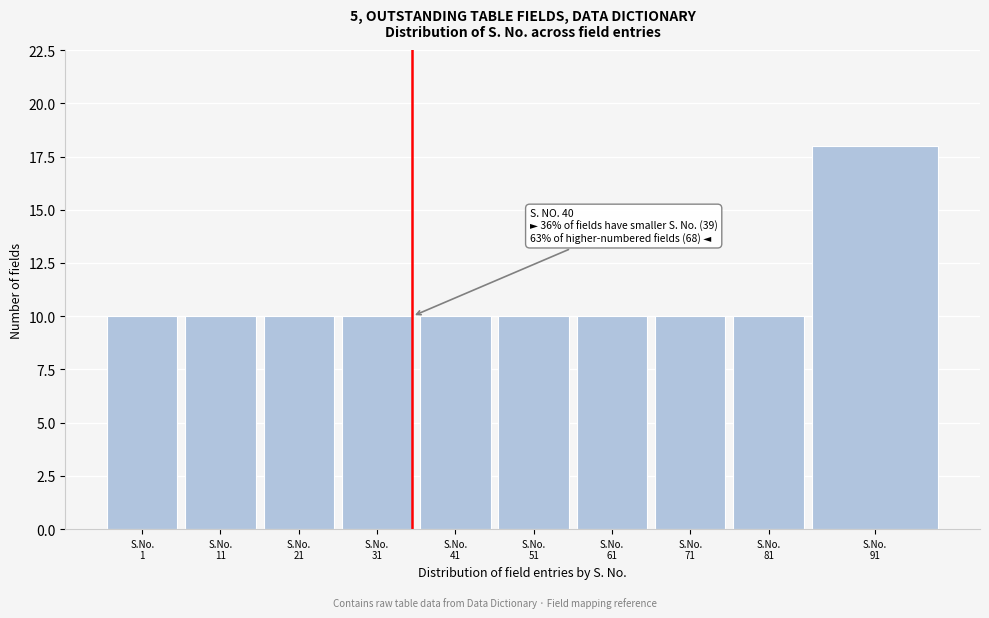

Reading left to right, list all the values displayed in this chart.

10	10	10	10	10	10	10	10	10	18